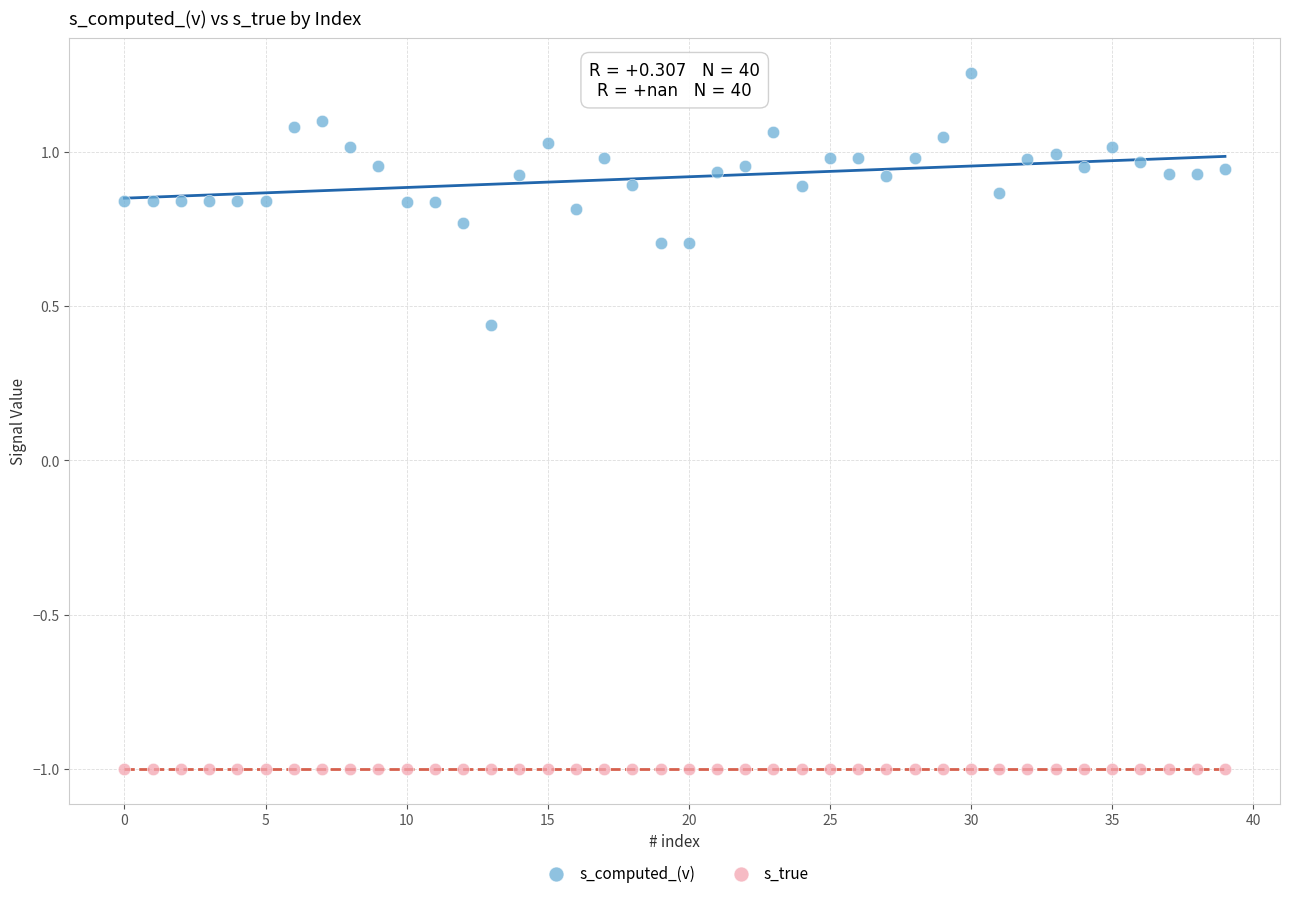

Which series contains the lowest Y value?

s_true